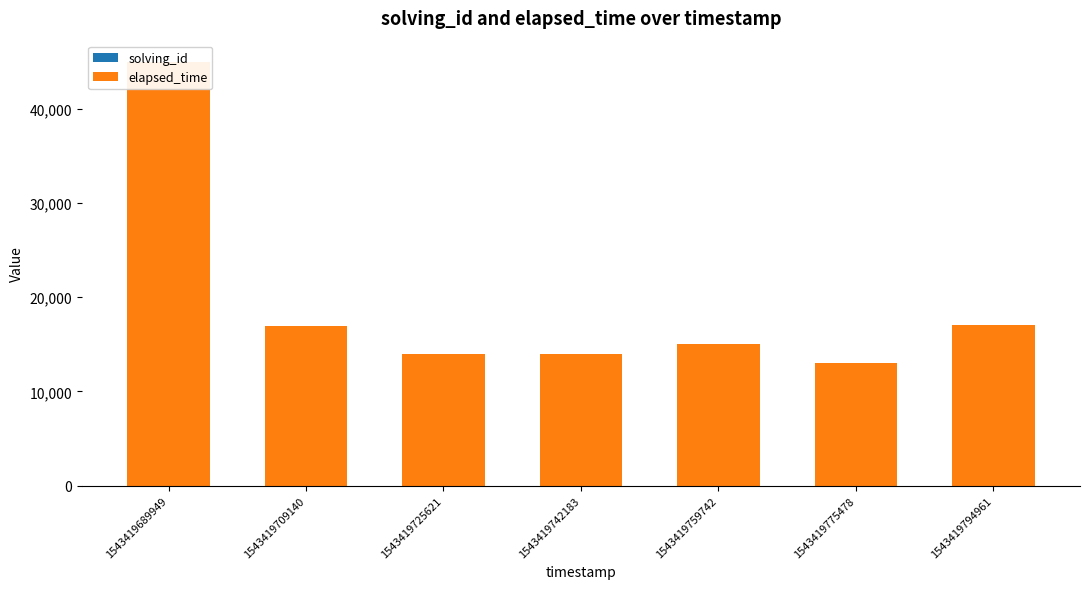

What is the maximum value for solving_id?

7